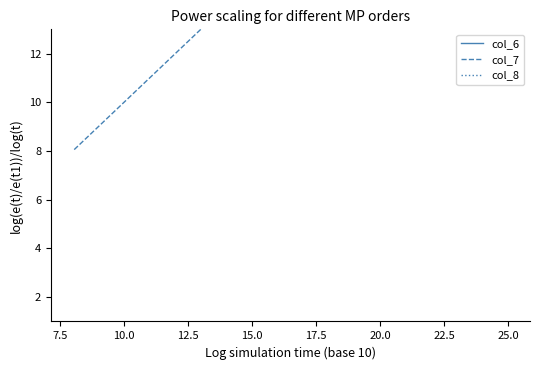

True or false: col_7 has more than 0 interior local peaks.

False